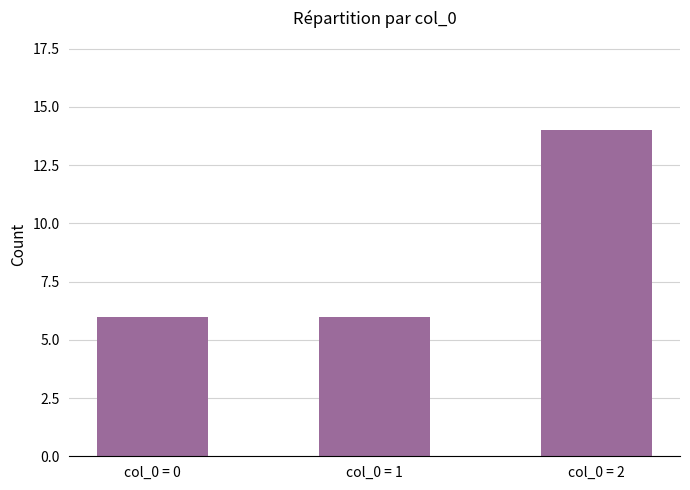

Reading right to left, transcribe all the data shown in this chart.

14	6	6